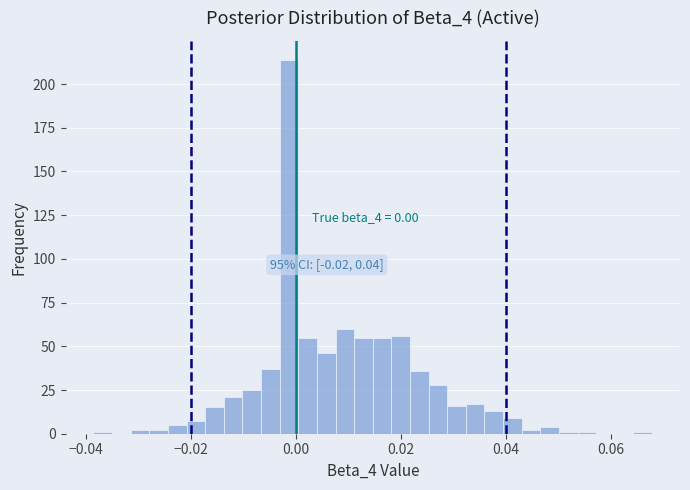

Around what value on the x-axis is the tallest bar? Give the approximate position of its centre, as read against the axis.

-0.002